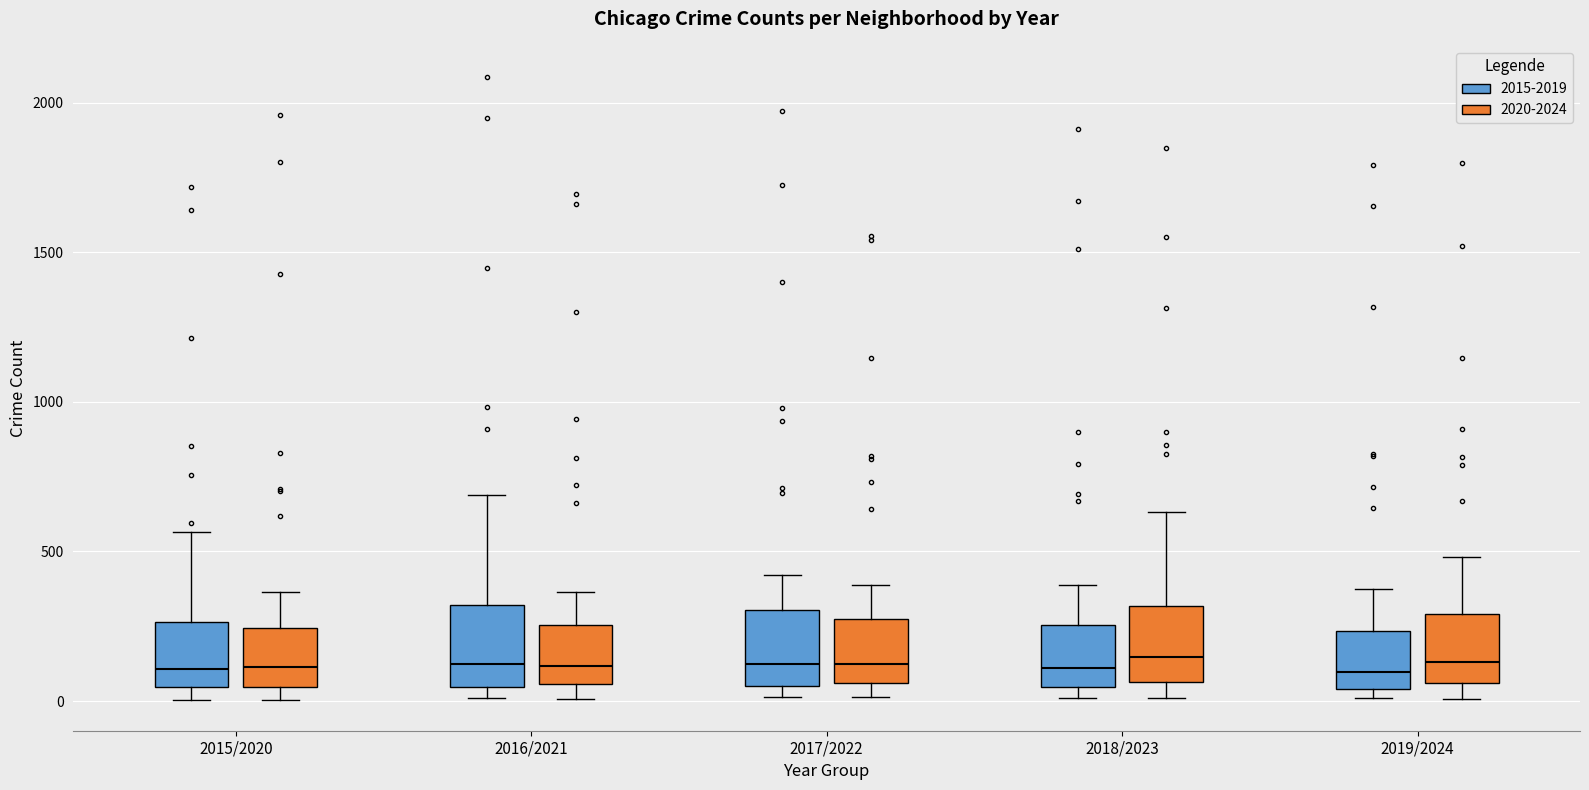

Reading left to right, read every box against the y-axis: the position of its median line, the range the box covers, and the ends of its whiskers. The values are not printed on the chart, so give them approximately, as read against the axis.

2015/2020 (2015-2019): median 100, box 50 to 250, whiskers 0 to 550
2015/2020 (2020-2024): median 100, box 50 to 250, whiskers 0 to 350
2016/2021 (2015-2019): median 150, box 50 to 300, whiskers 0 to 700
2016/2021 (2020-2024): median 100, box 50 to 250, whiskers 0 to 350
2017/2022 (2015-2019): median 100, box 50 to 300, whiskers 0 to 400
2017/2022 (2020-2024): median 150, box 50 to 250, whiskers 0 to 400
2018/2023 (2015-2019): median 100, box 50 to 250, whiskers 0 to 400
2018/2023 (2020-2024): median 150, box 50 to 300, whiskers 0 to 650
2019/2024 (2015-2019): median 100, box 50 to 250, whiskers 0 to 400
2019/2024 (2020-2024): median 150, box 50 to 300, whiskers 0 to 500